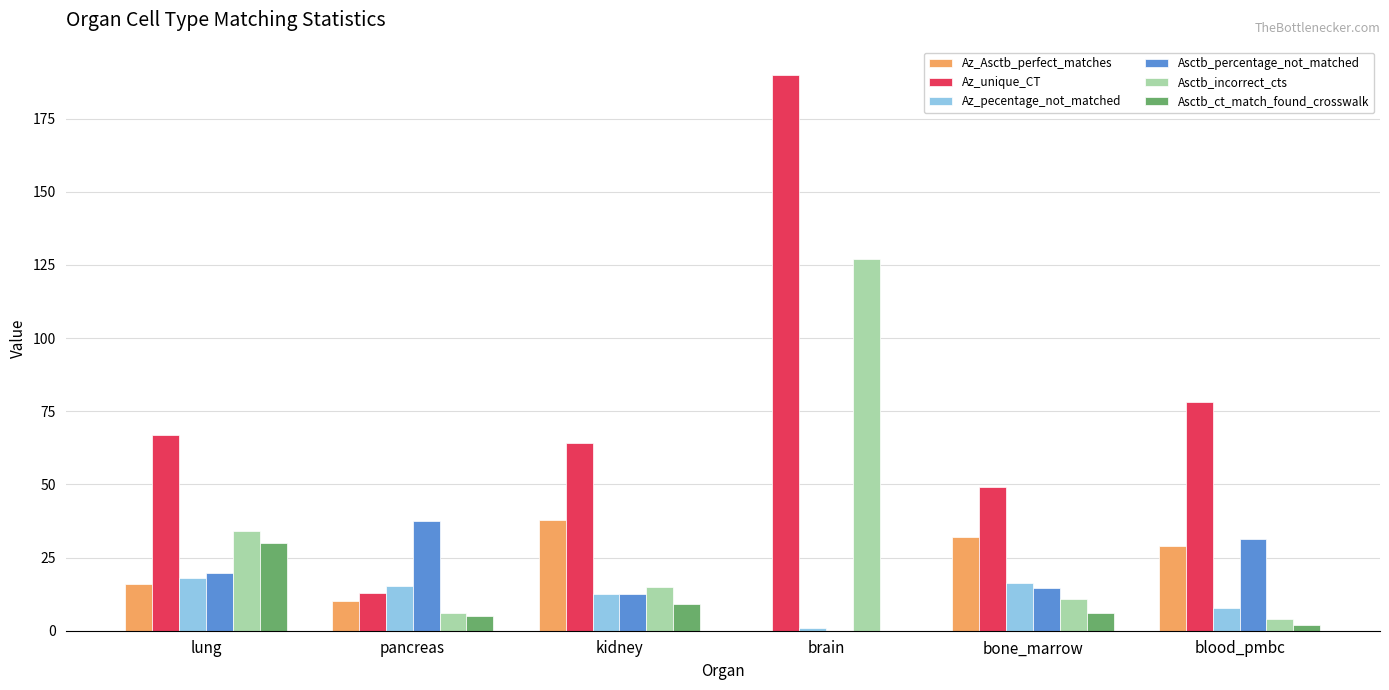

The Az_unique_CT series shows 88.0 at bone_marrow. True or false?

False